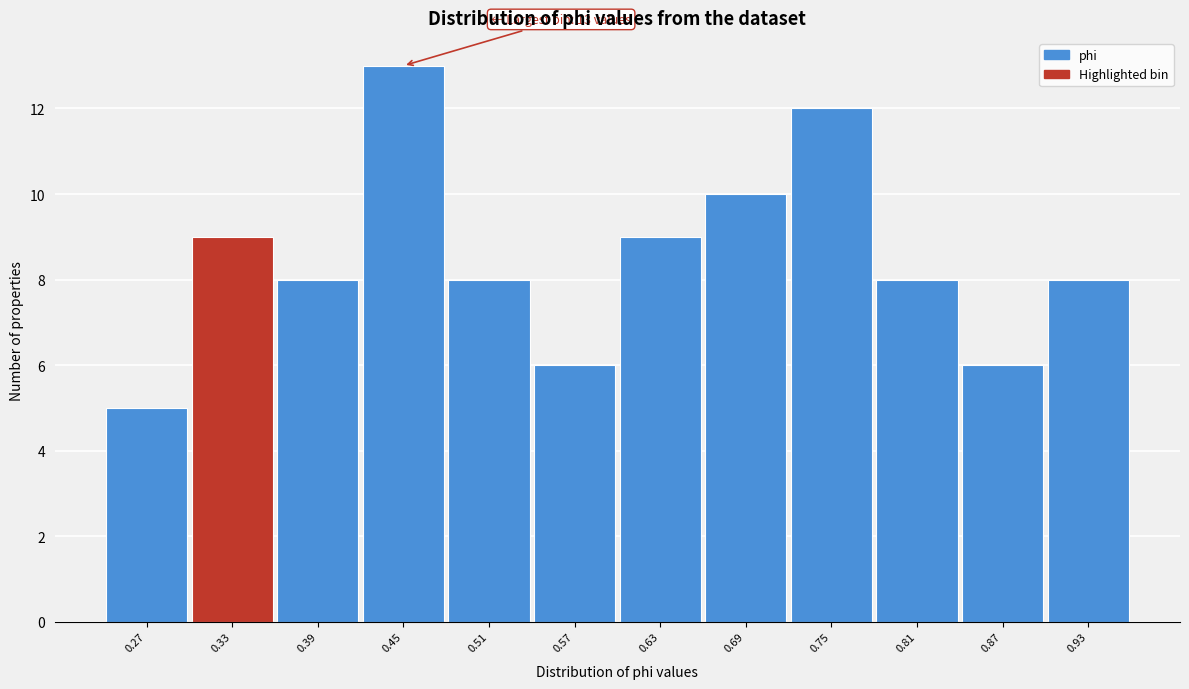

Reading left to right, transcribe all the data shown in this chart.

0.27=5	0.33=9	0.39=8	0.45=13	0.51=8	0.57=6	0.63=9	0.69=10	0.75=12	0.81=8	0.87=6	0.93=8